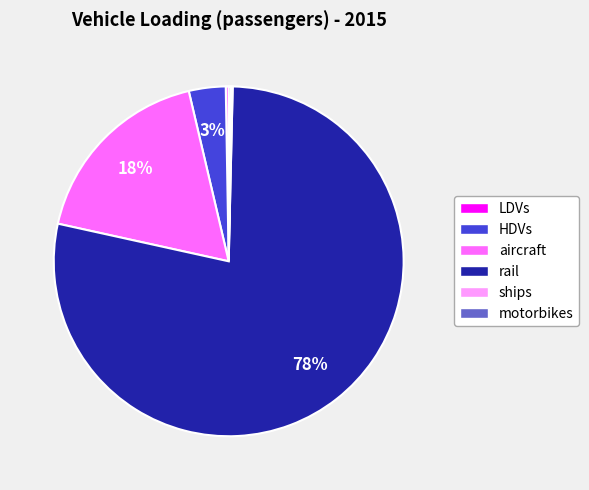

Does any single category account for the majority?

Yes